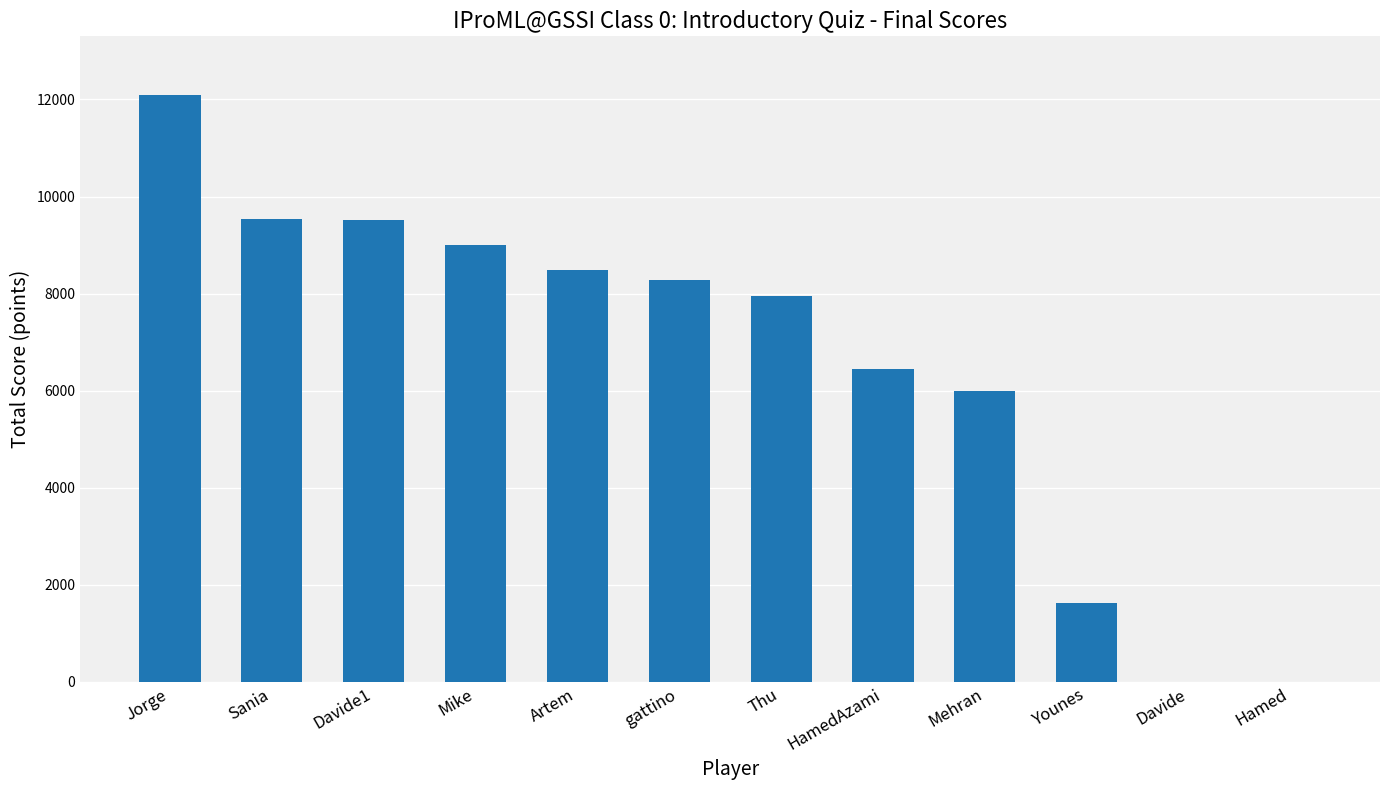

The value at Davide1 is 2215. True or false?

False